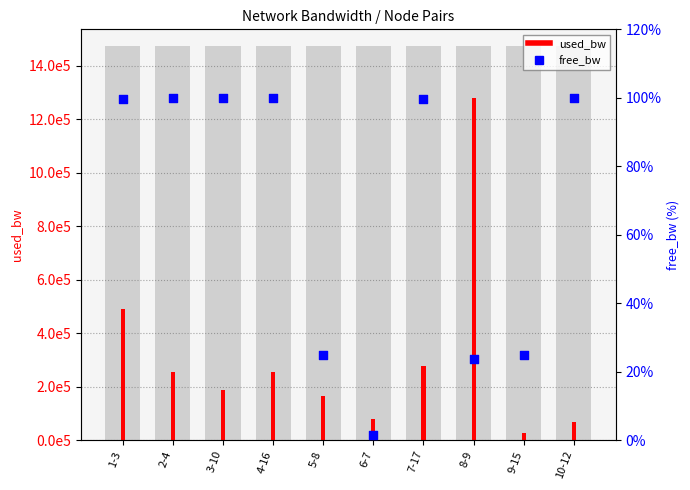

At which category is the sum across all series the highest?

8-9